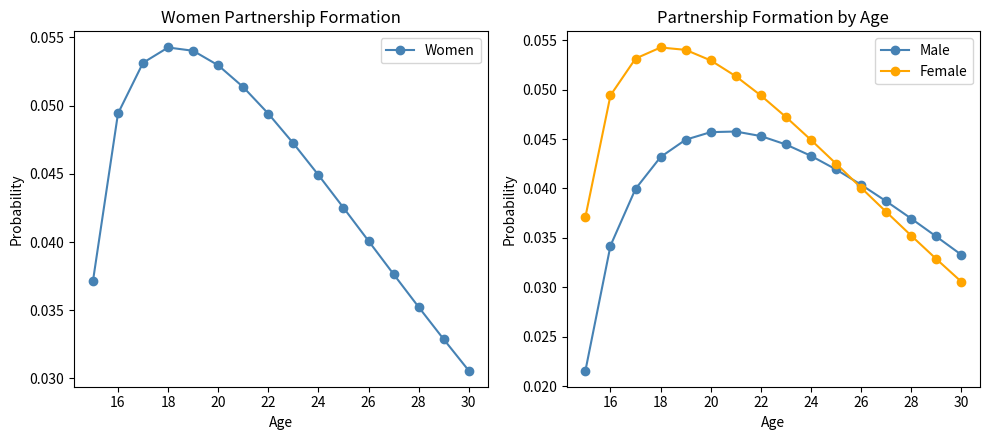

Which series ends up on top after the final intersection of Female and Male?

Male